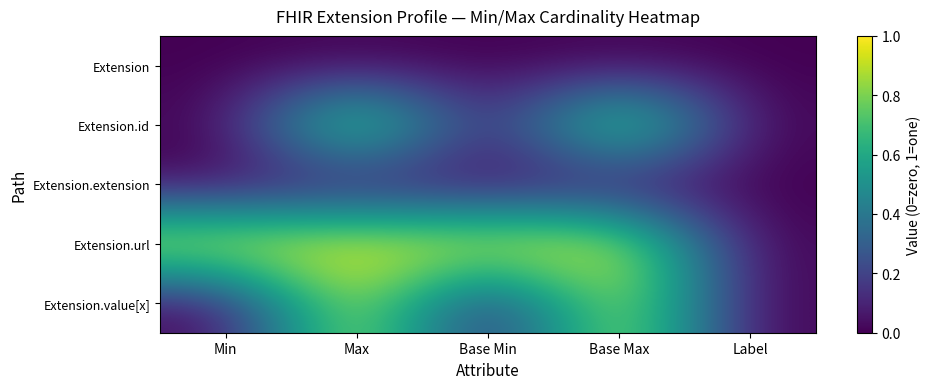

What is the maximum value shown in the chart?

1